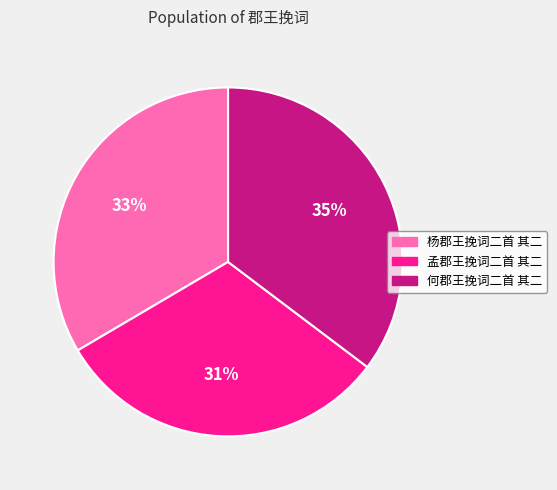

To the nearest percent, what is the combined percentage of 何郡王挽词二首 其二 and 杨郡王挽词二首 其二?

69%